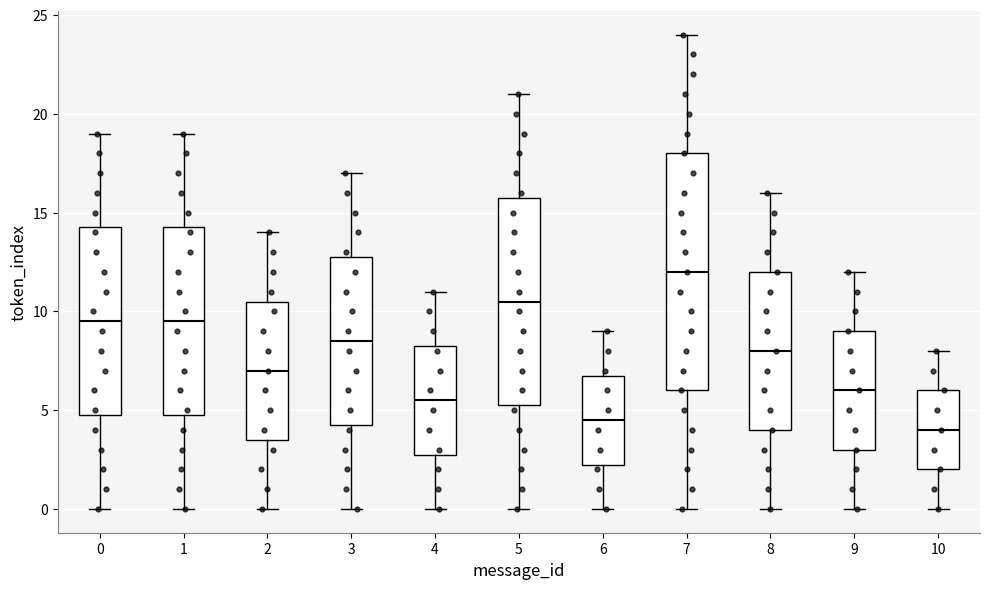

Which box has the lowest median line?

10